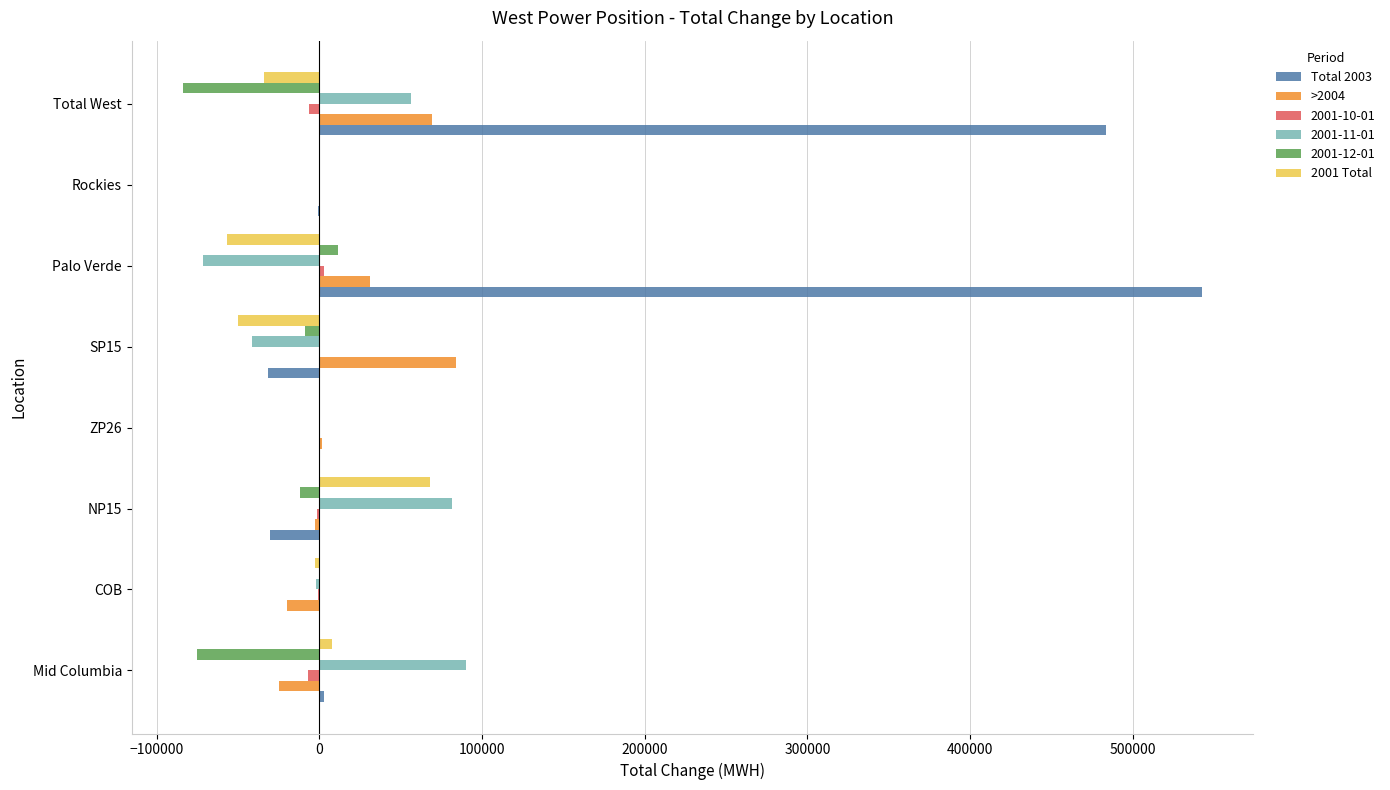

What is the highest value of the Total 2003 series?

542583.1